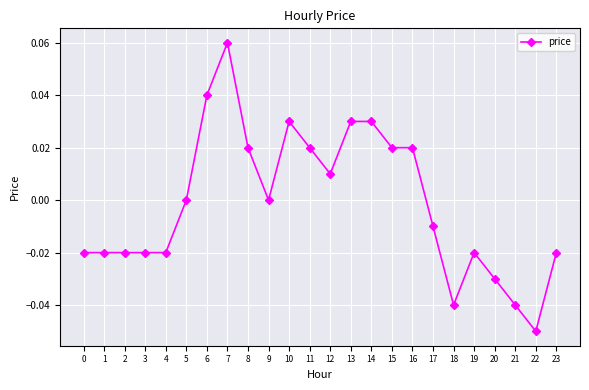

At which category does the chart reach its minimum across all series?

22